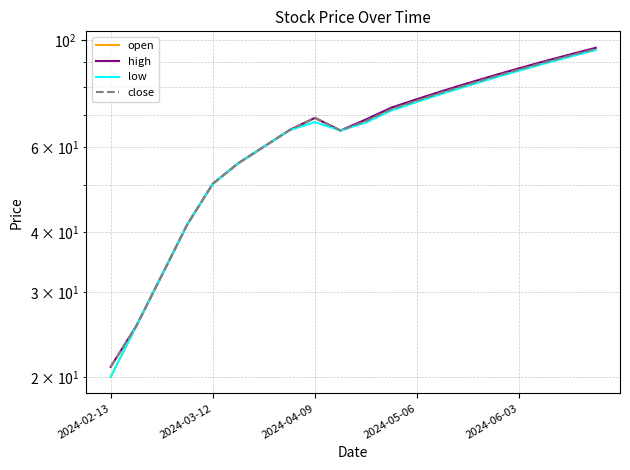

The high series shows 76.0 at 5. True or false?

False